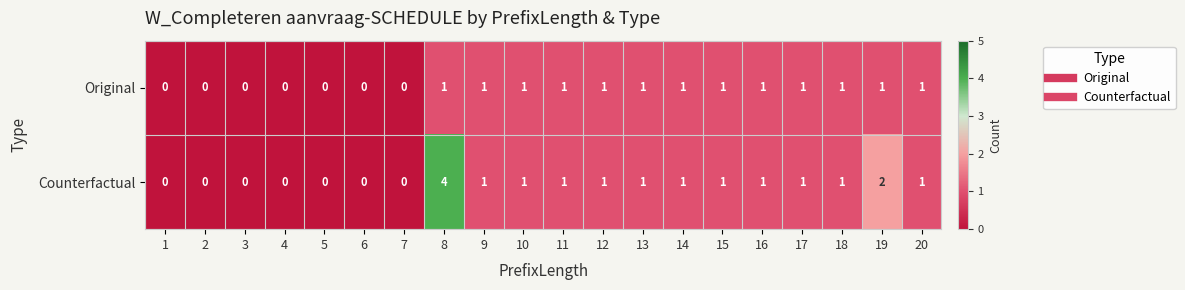

List the series in order of their overall mean, highest first.

Counterfactual, Original